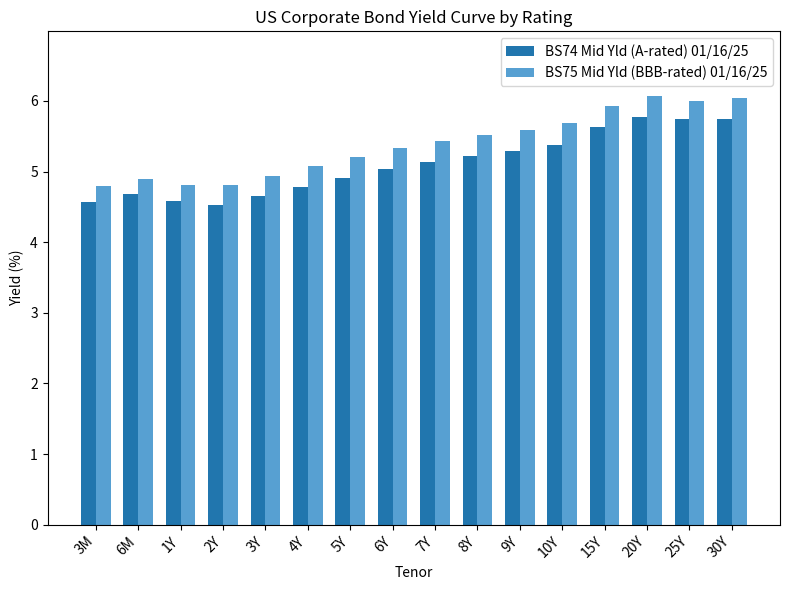

Does the chart contain any negative values?

No